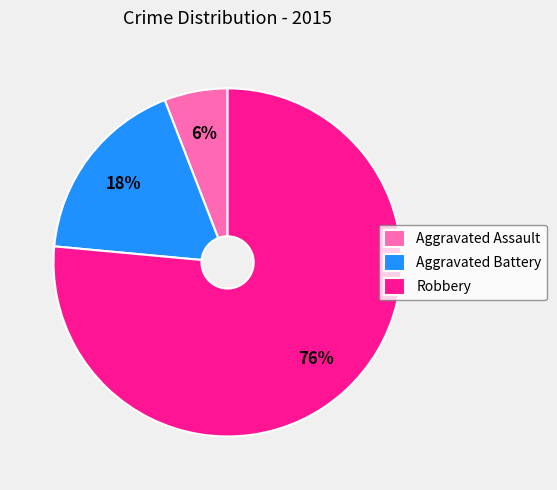

To the nearest percent, what is the difference between the Aggravated Battery and Aggravated Assault slice percentages?

12%